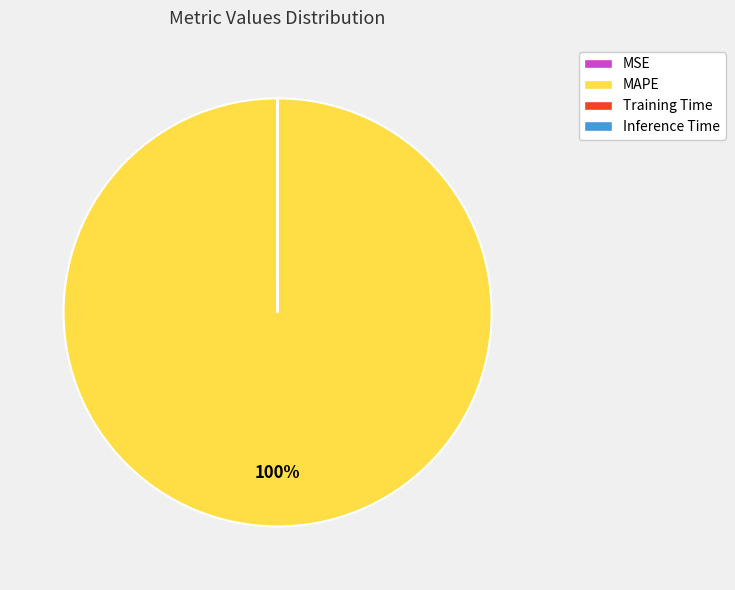

What is the largest slice in the pie chart?

MAPE